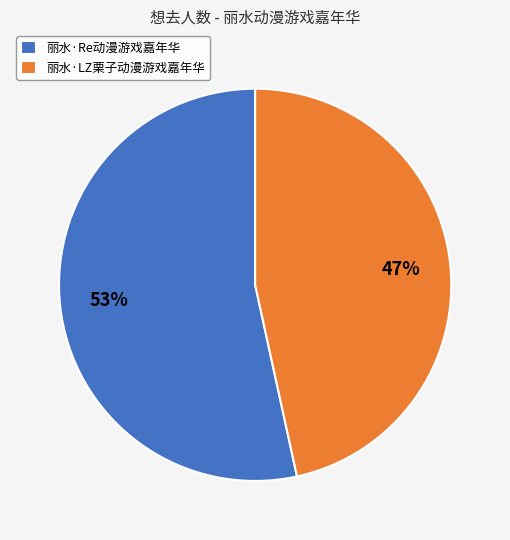

Between 丽水·Re动漫游戏嘉年华 and 丽水·LZ栗子动漫游戏嘉年华, which is larger?

丽水·Re动漫游戏嘉年华